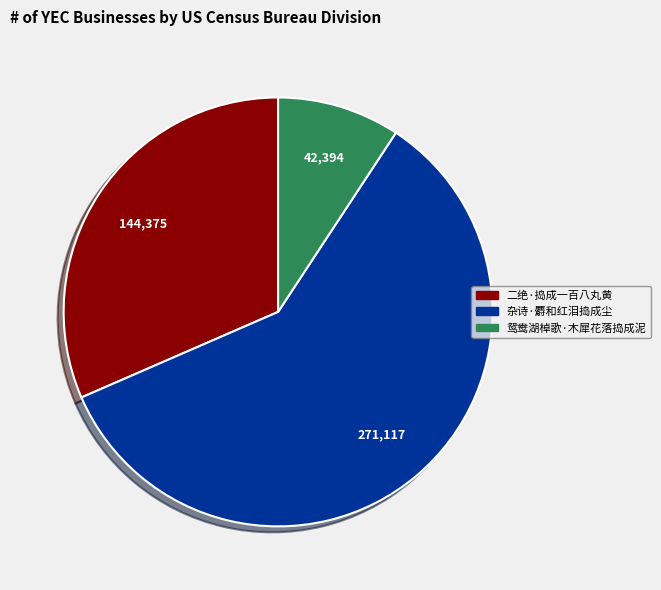

Is 杂诗·麝和红泪捣成尘 the majority of the pie?

Yes